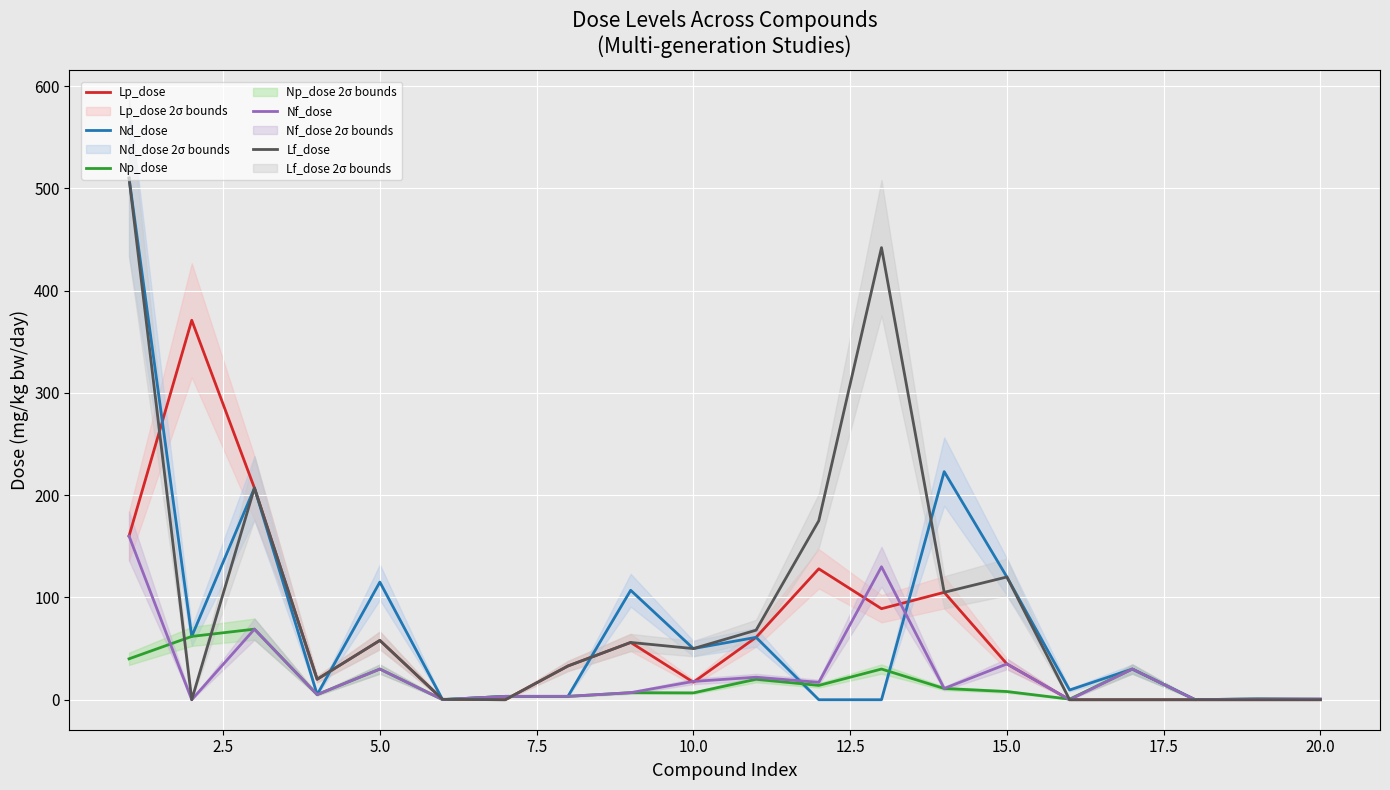

What is the difference between the maximum and minimum values in the Np_dose series?

68.9